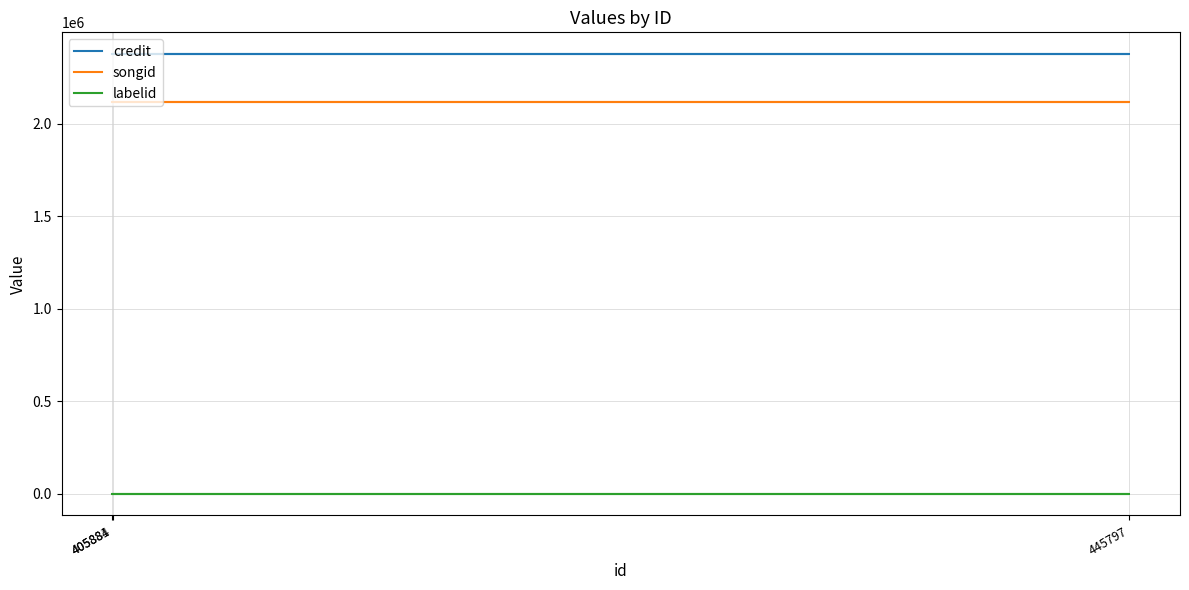

Which series has the largest total across all categories?

credit